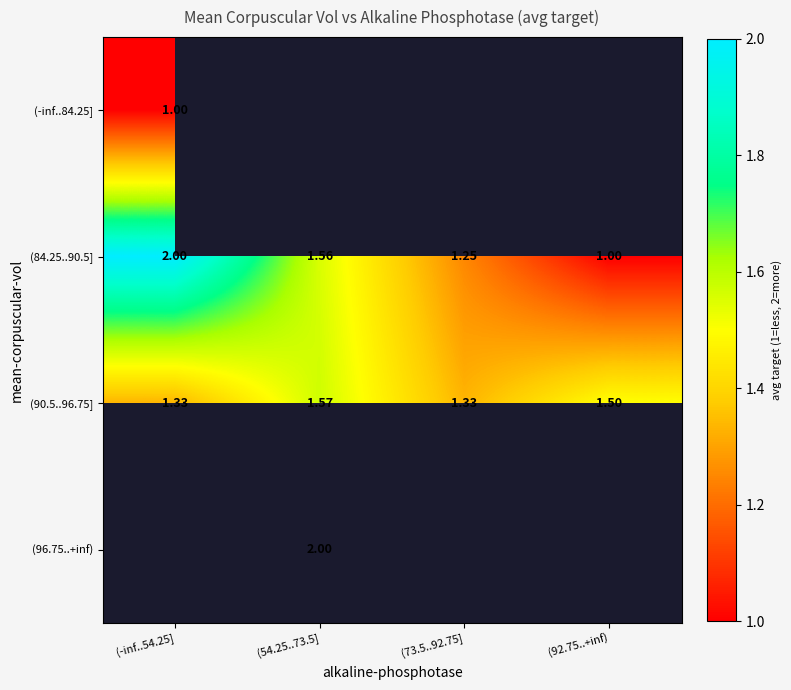

What is the difference between the maximum and minimum values in the (90.5..96.75] series?

0.2